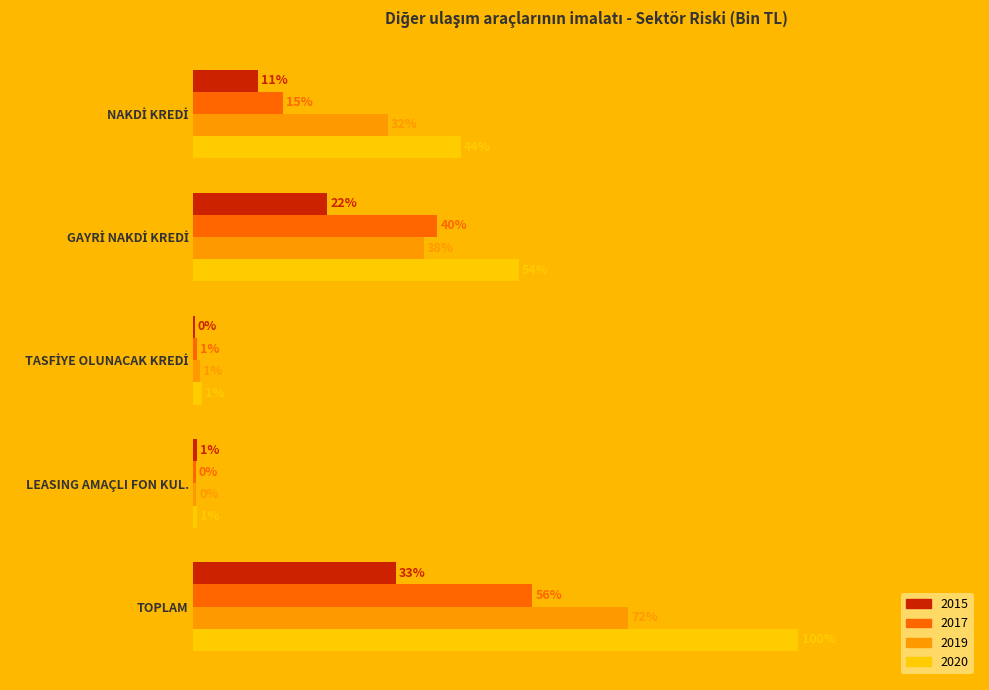

What are all the series names shown in the legend?

2015, 2017, 2019, 2020